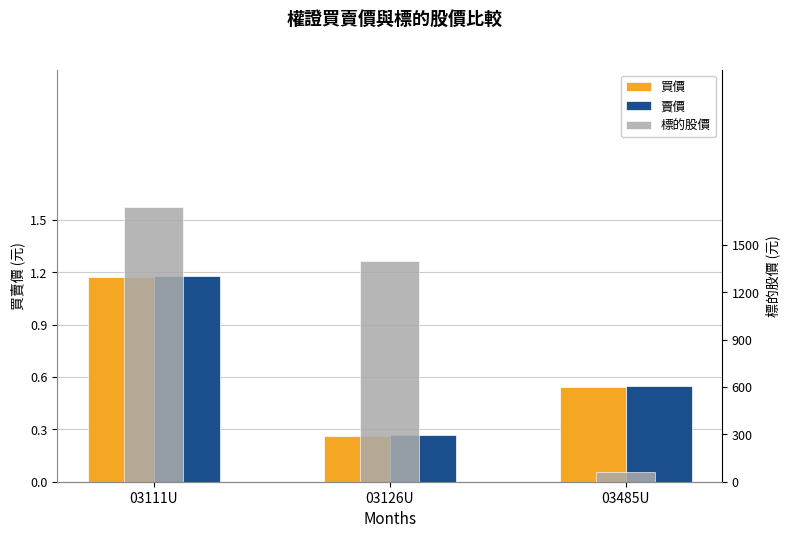

What is the total value across all series at 03111U?

1742.3